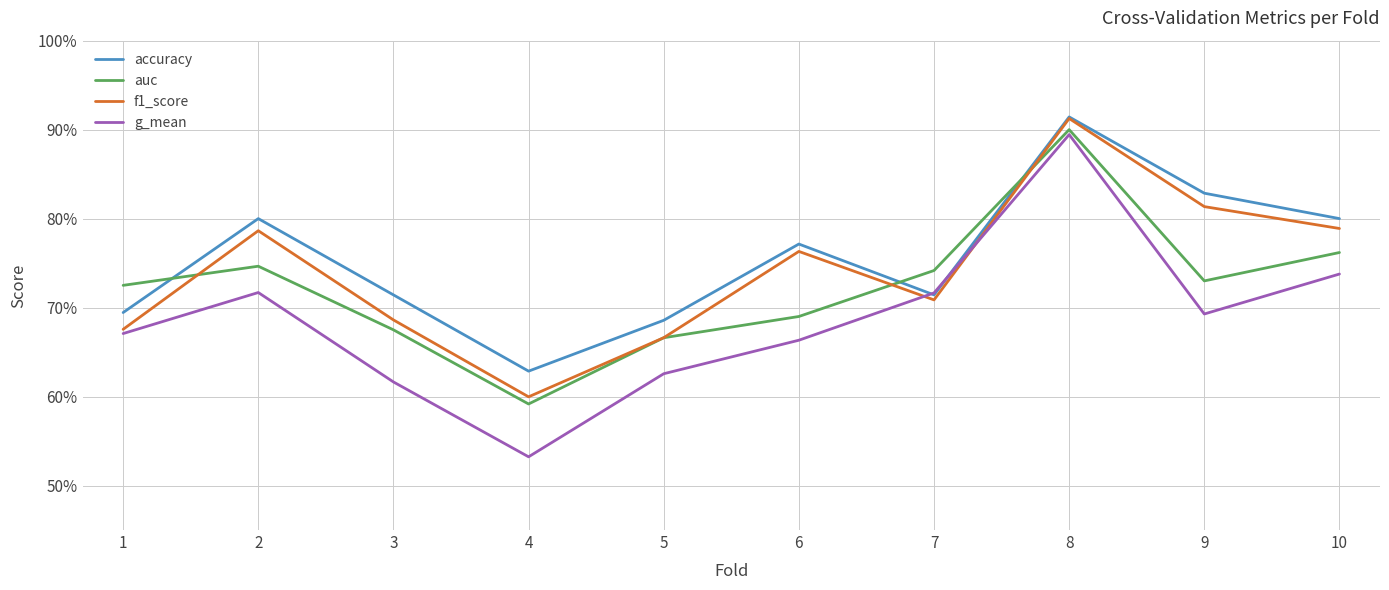

What are all the series names shown in the legend?

accuracy, auc, f1_score, g_mean